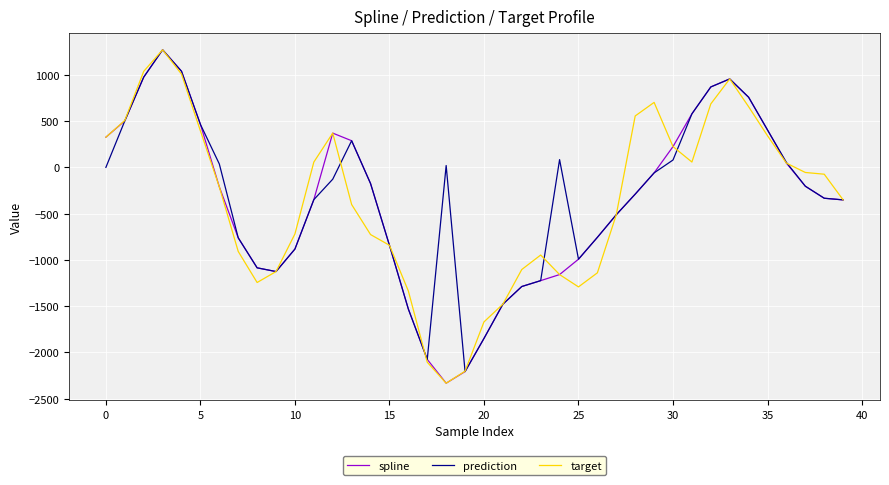

True or false: target has more than 2 interior local peaks.

True